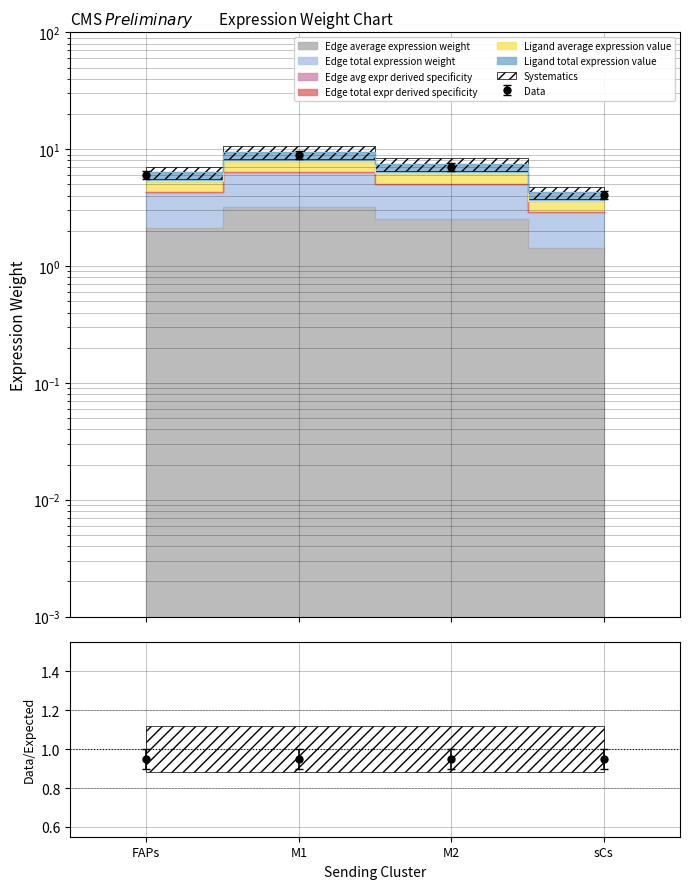

Is the value of Edge total expr derived specificity at FAPs greater than the value of Ligand total expression value at FAPs?

Yes